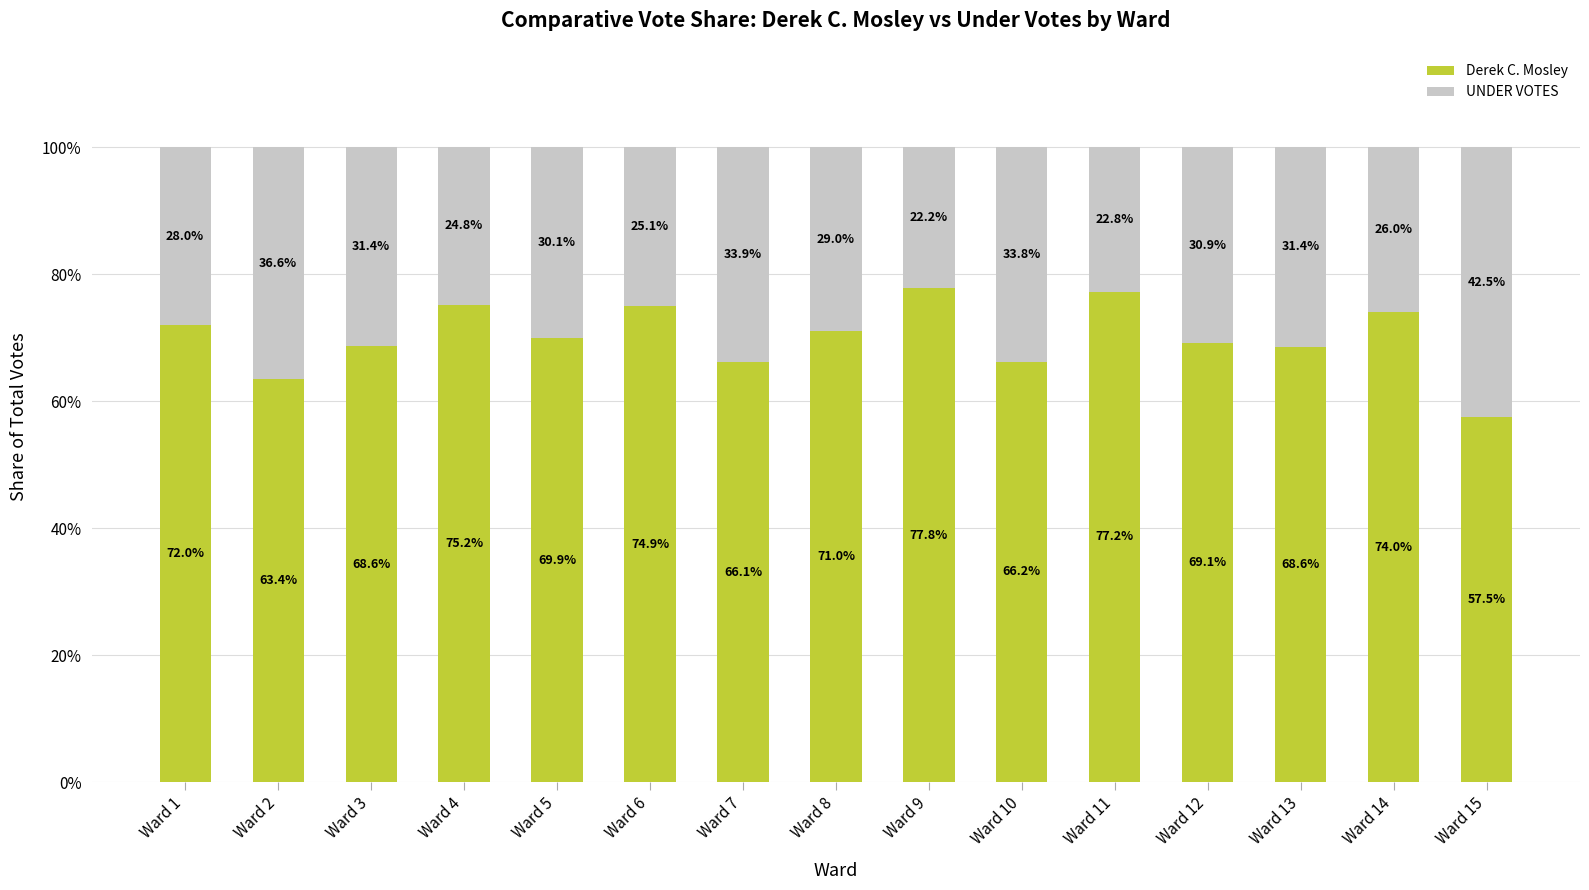

What is the maximum value for Derek C. Mosley?

77.8